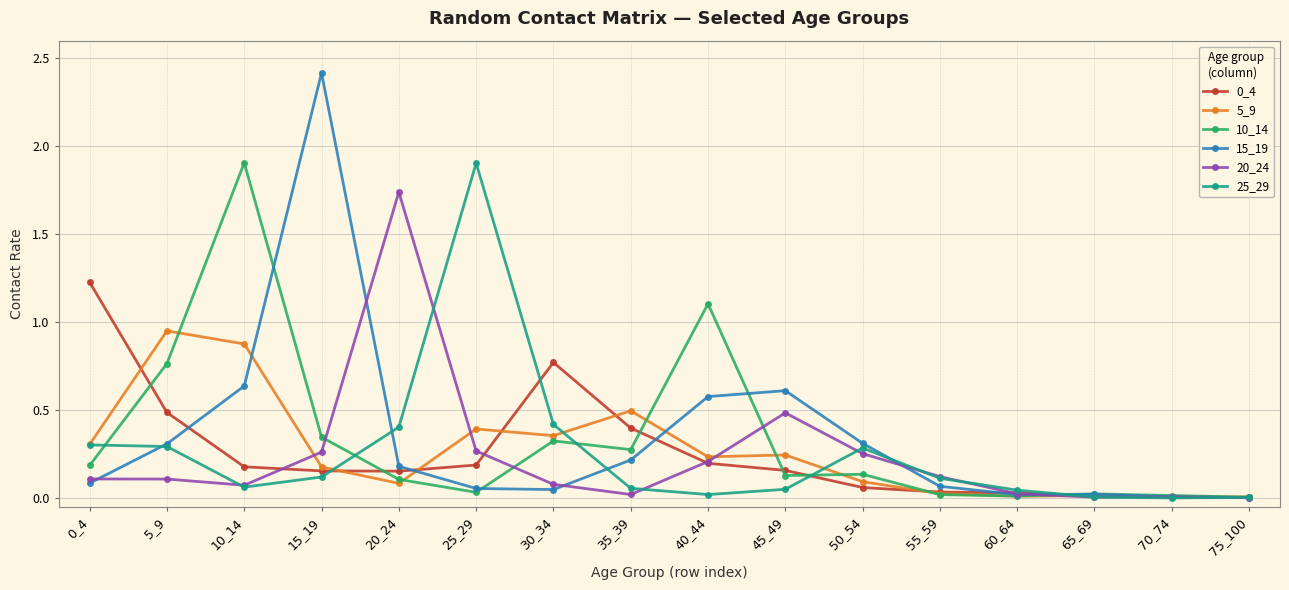

What is the sum of all 25_29 values?

4.1